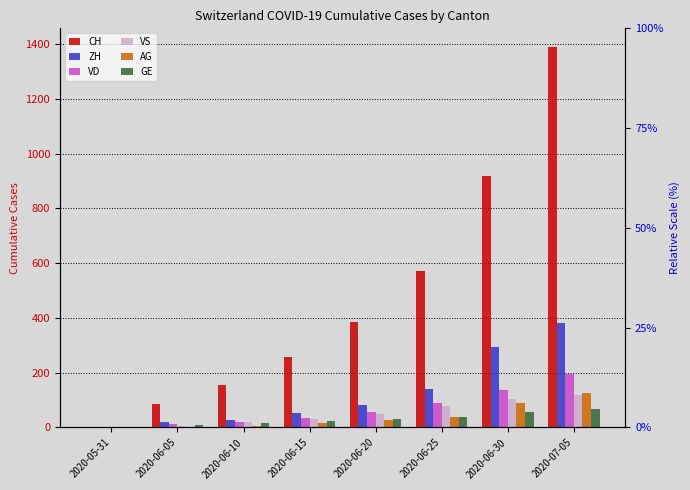

Which has a higher value, 2020-06-25 or 2020-07-05?

2020-07-05